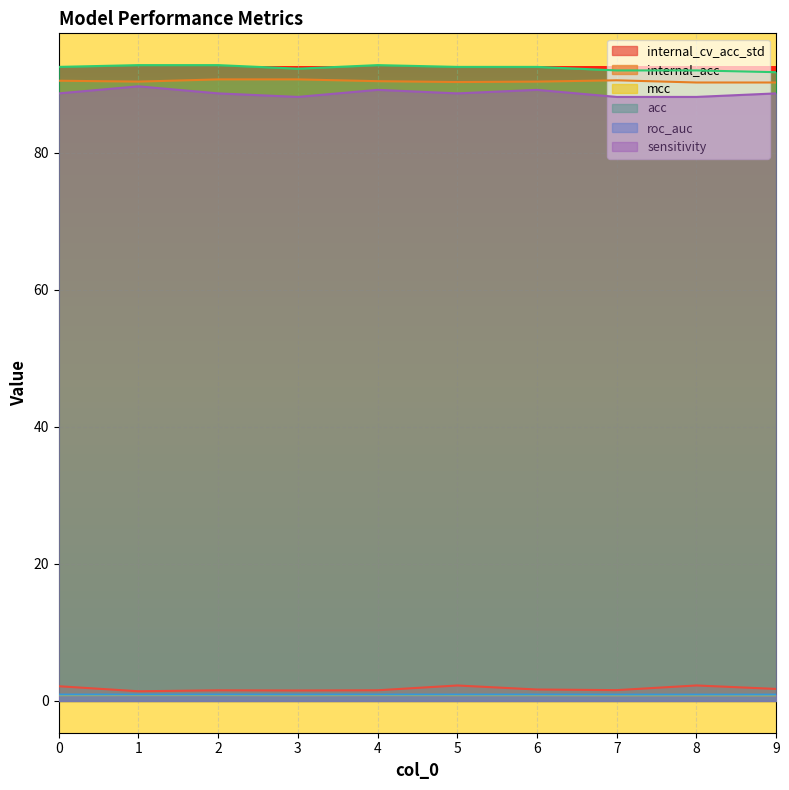

Which series has the largest range (max minus min)?

sensitivity